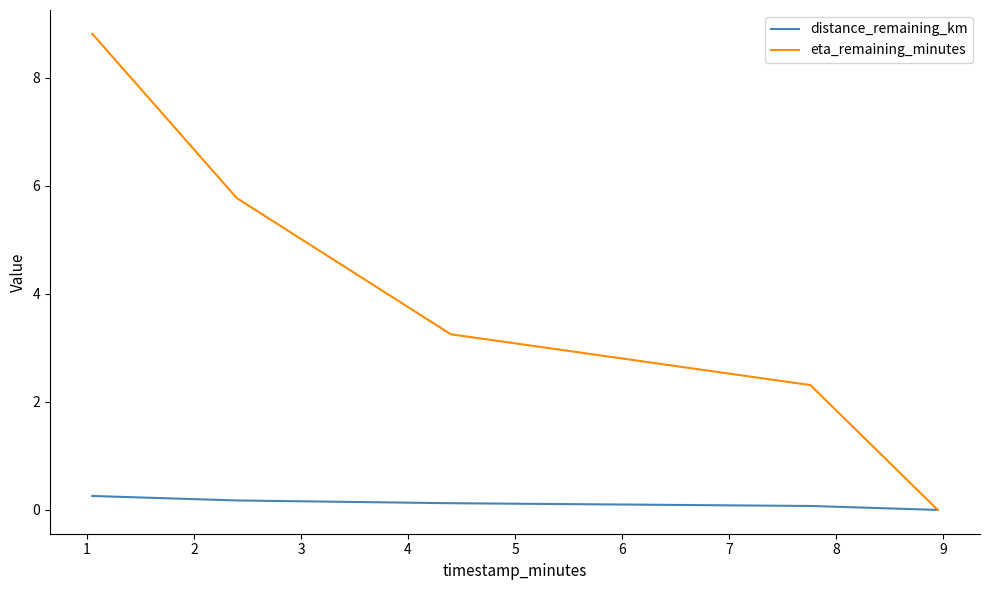

What are all the series names shown in the legend?

distance_remaining_km, eta_remaining_minutes